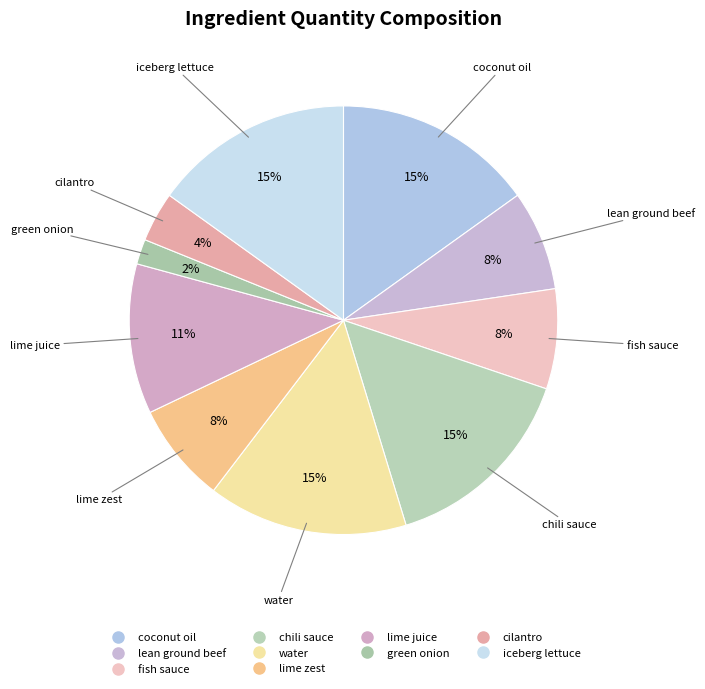

Does coconut oil account for over 50% of the chart?

No